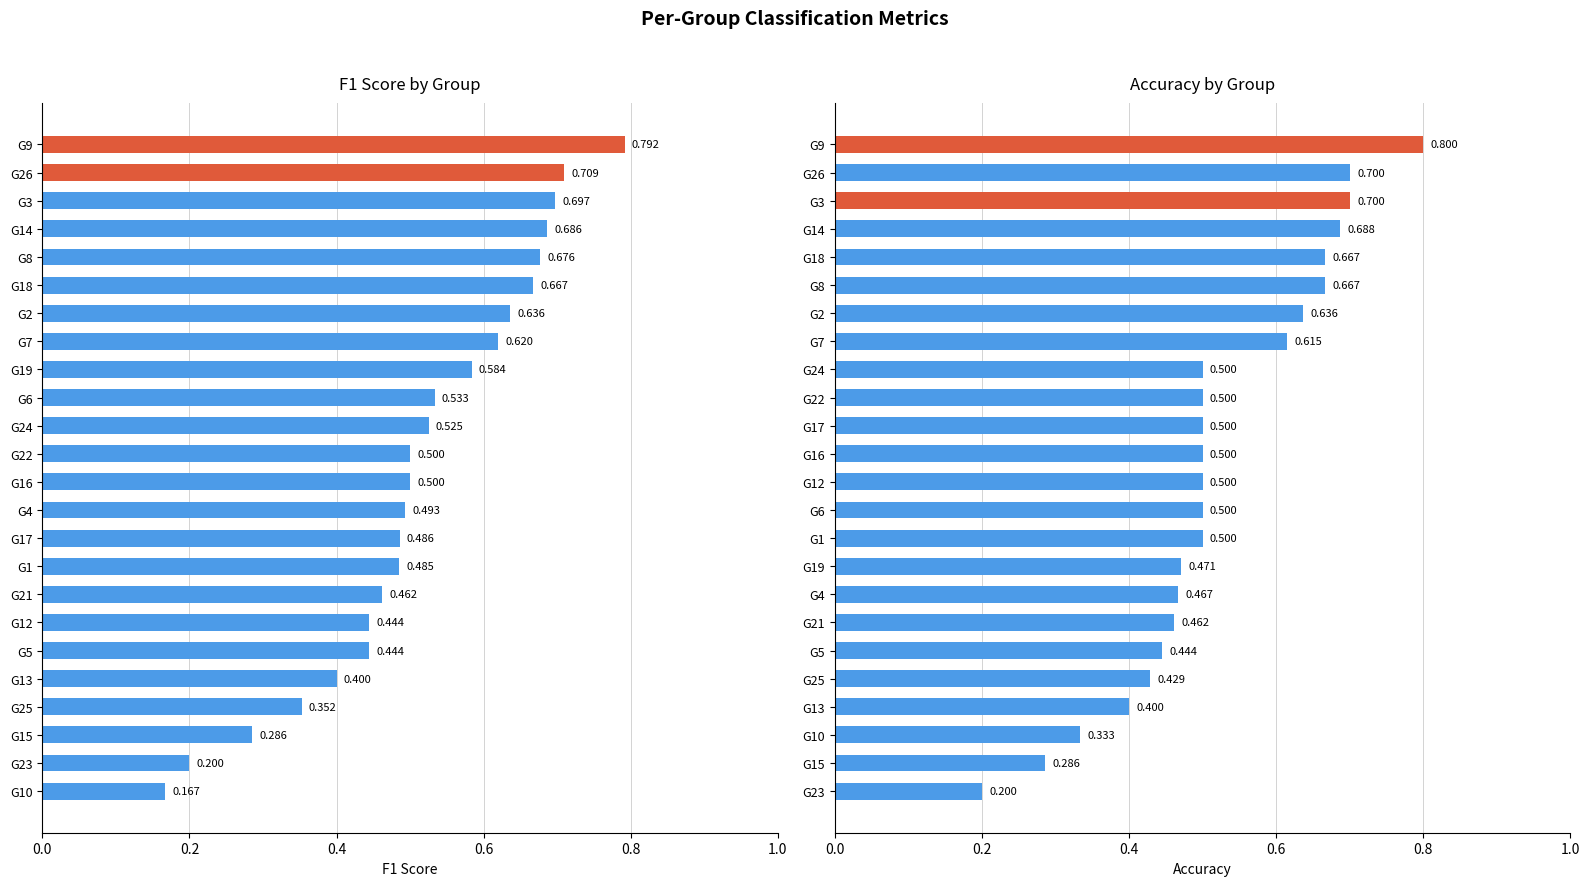

The accuracy series shows 0.6 at G19. True or false?

False